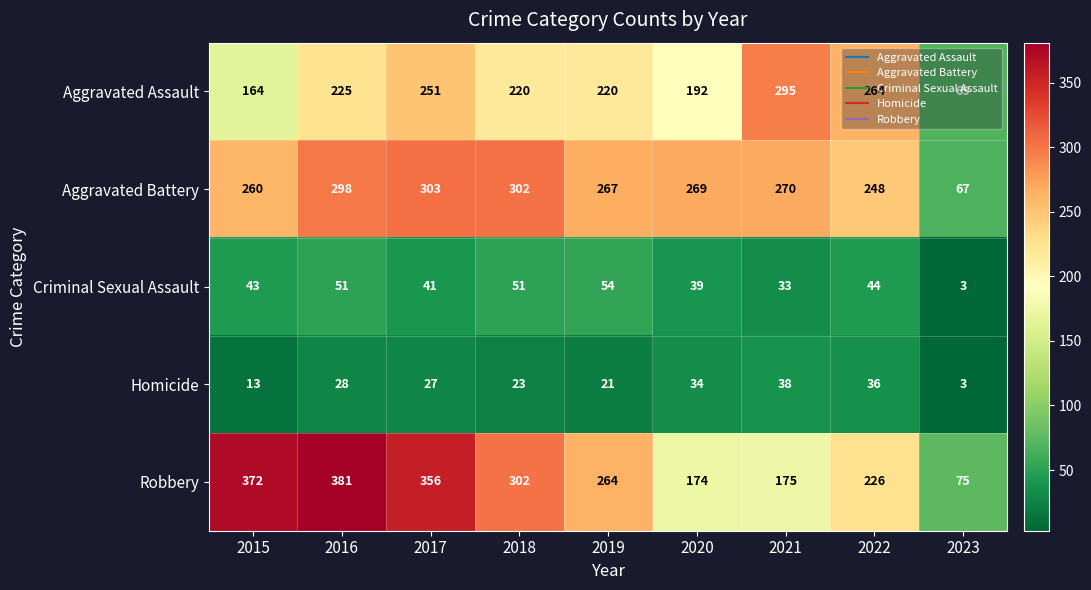

Which category has the highest value across all series?

2016